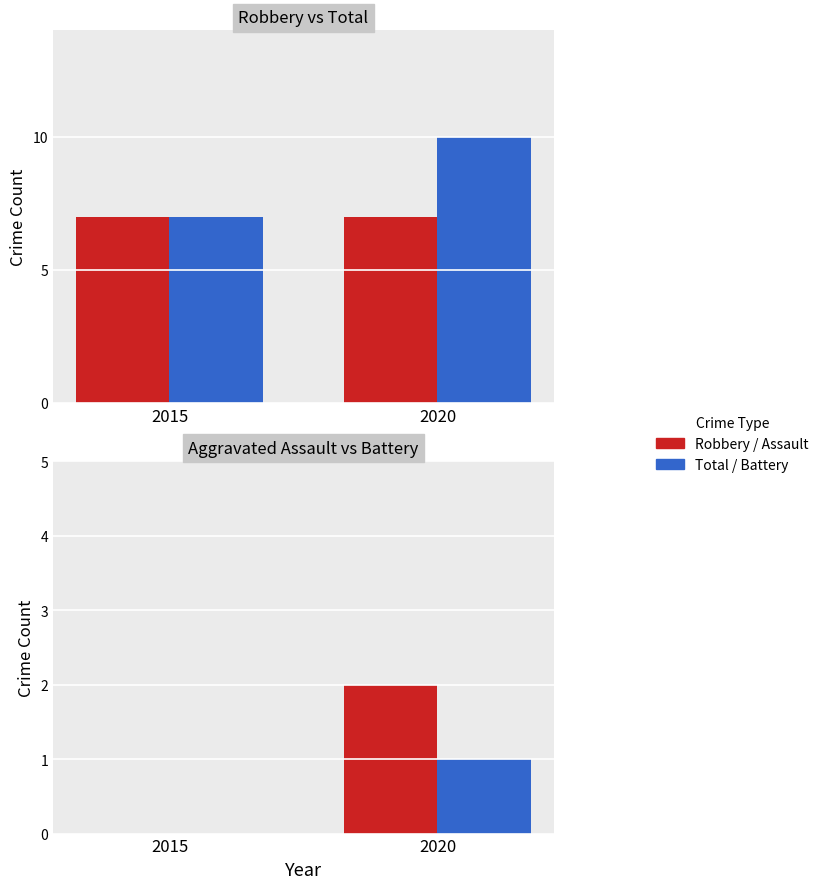

How many groups of bars are there?

2